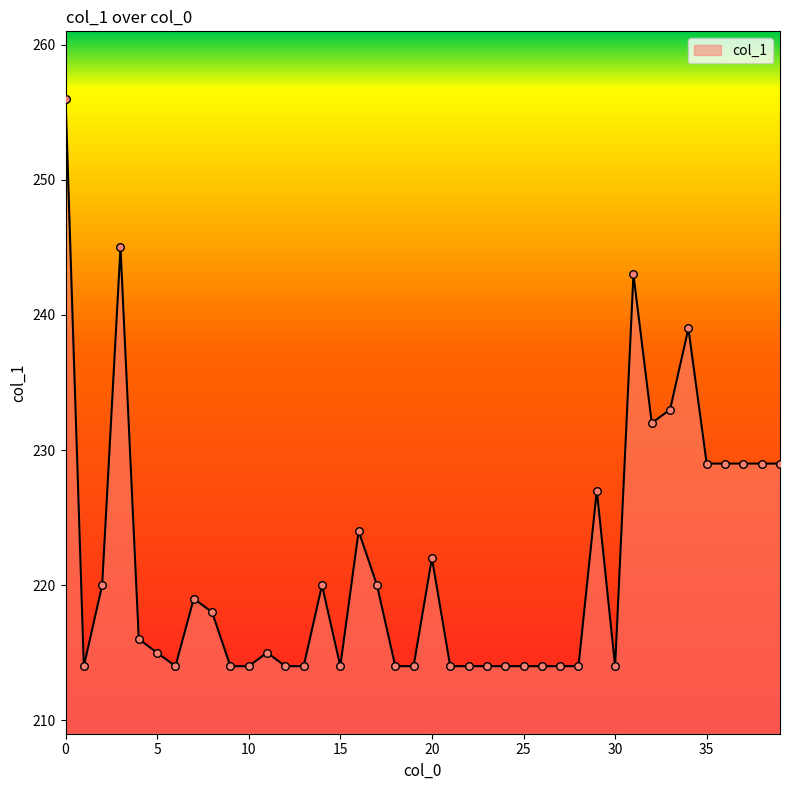

What is the maximum value shown in the chart?

256